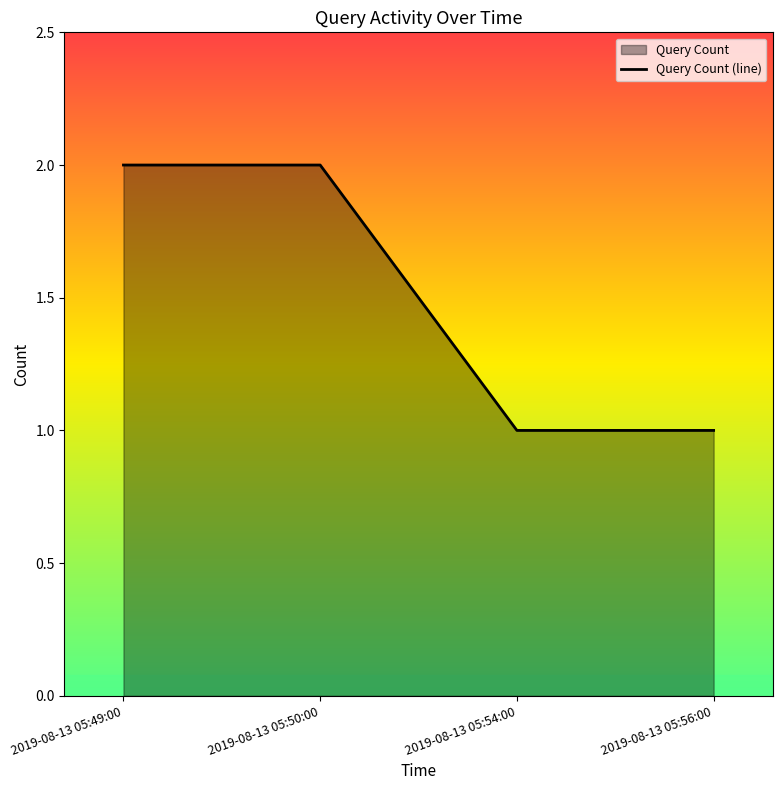

What is the greatest value displayed?

2